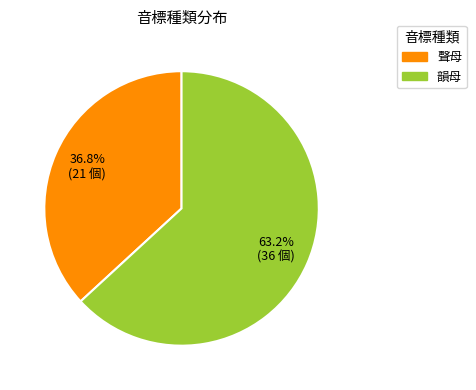

Which slice is the largest?

韻母